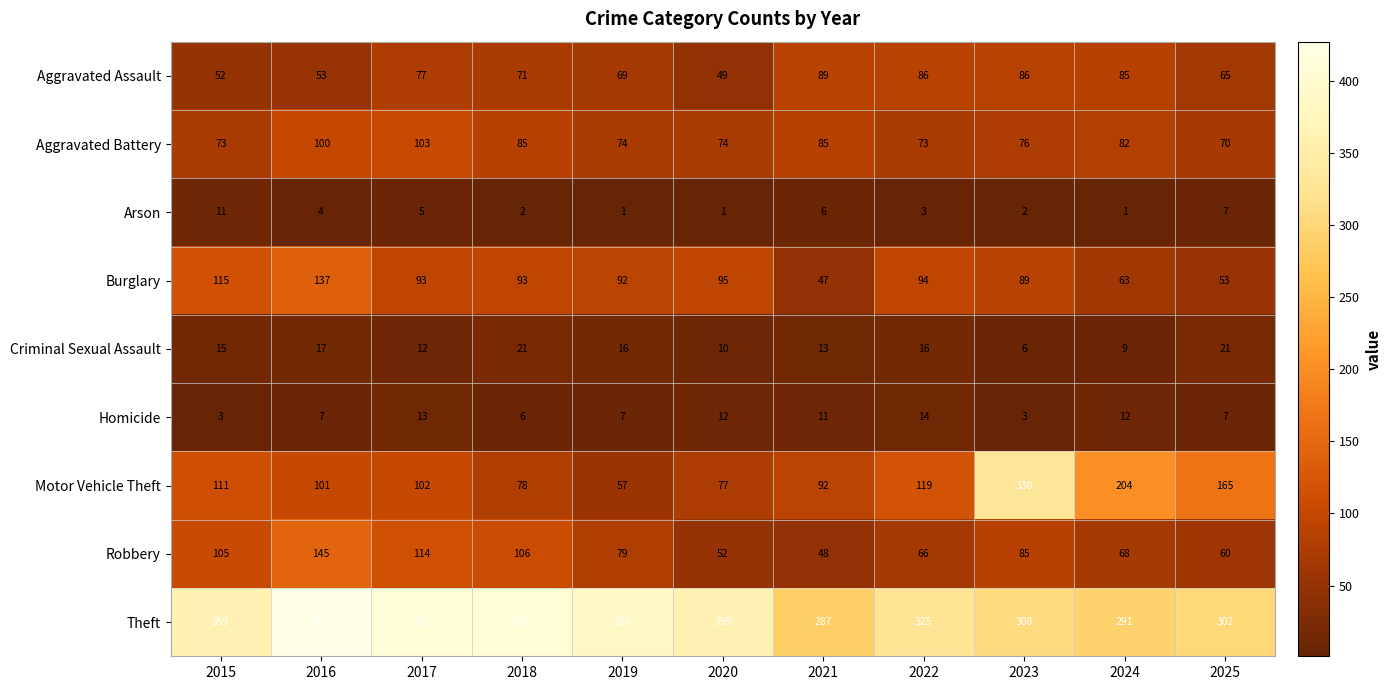

Between 2018 and 2021, which series saw the biggest shift?

Theft